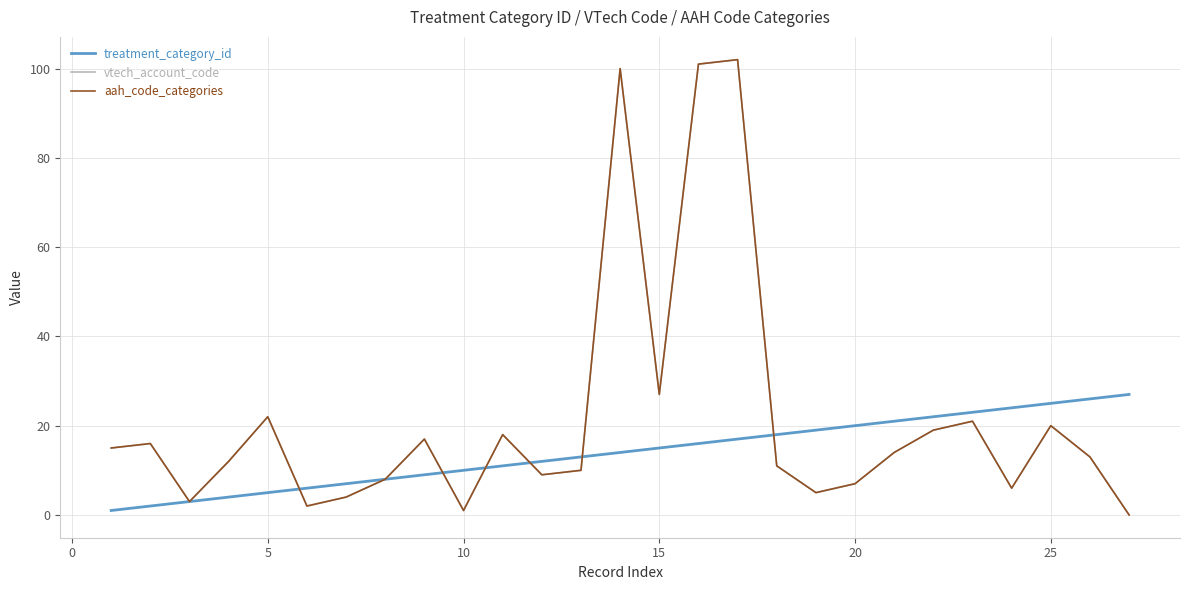

Reading left to right, what are all the values shown in this chart?

treatment_category_id: 1	2	3	4	5	6	7	8	9	10	11	12	13	14	15	16	17	18	19	20	21	22	23	24	25	26	27
vtech_account_code: 15	16	3	12	22	2	4	8	17	1	18	9	10	100	27	101	102	11	5	7	14	19	21	6	20	13	0
aah_code_categories: 15	16	3	12	22	2	4	8	17	1	18	9	10	100	27	101	102	11	5	7	14	19	21	6	20	13	0